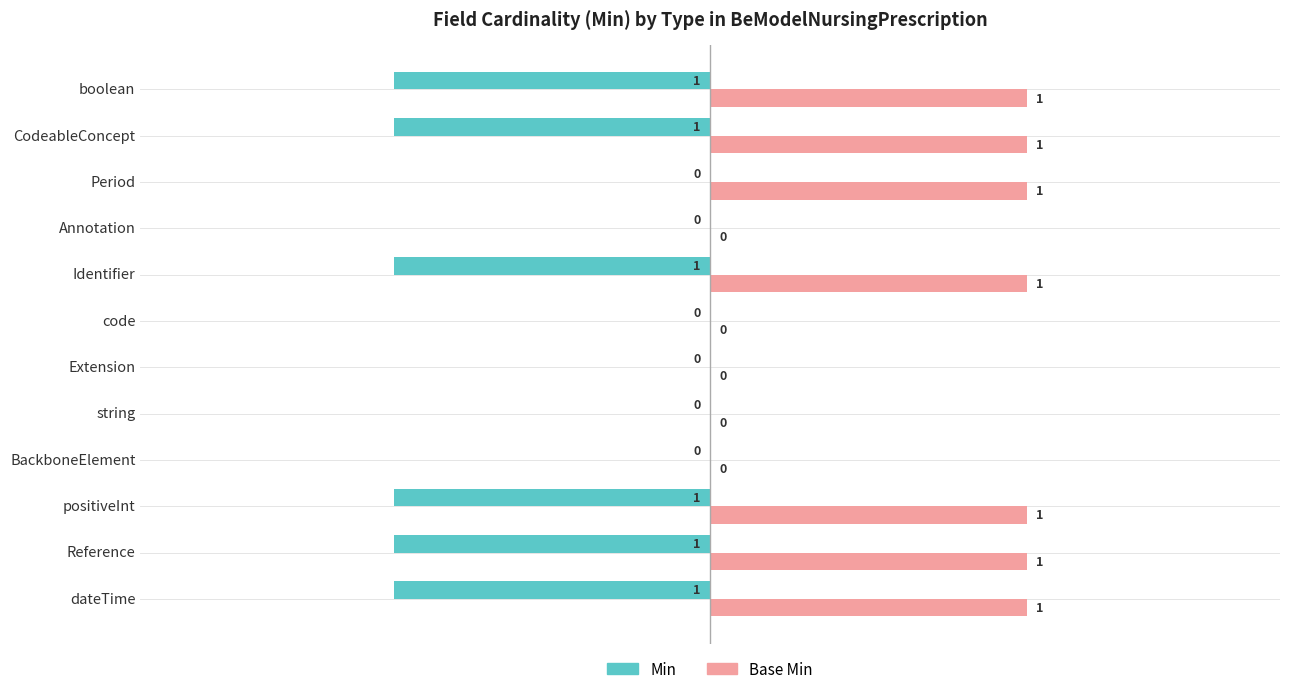

Count the number of data series in this chart.

2